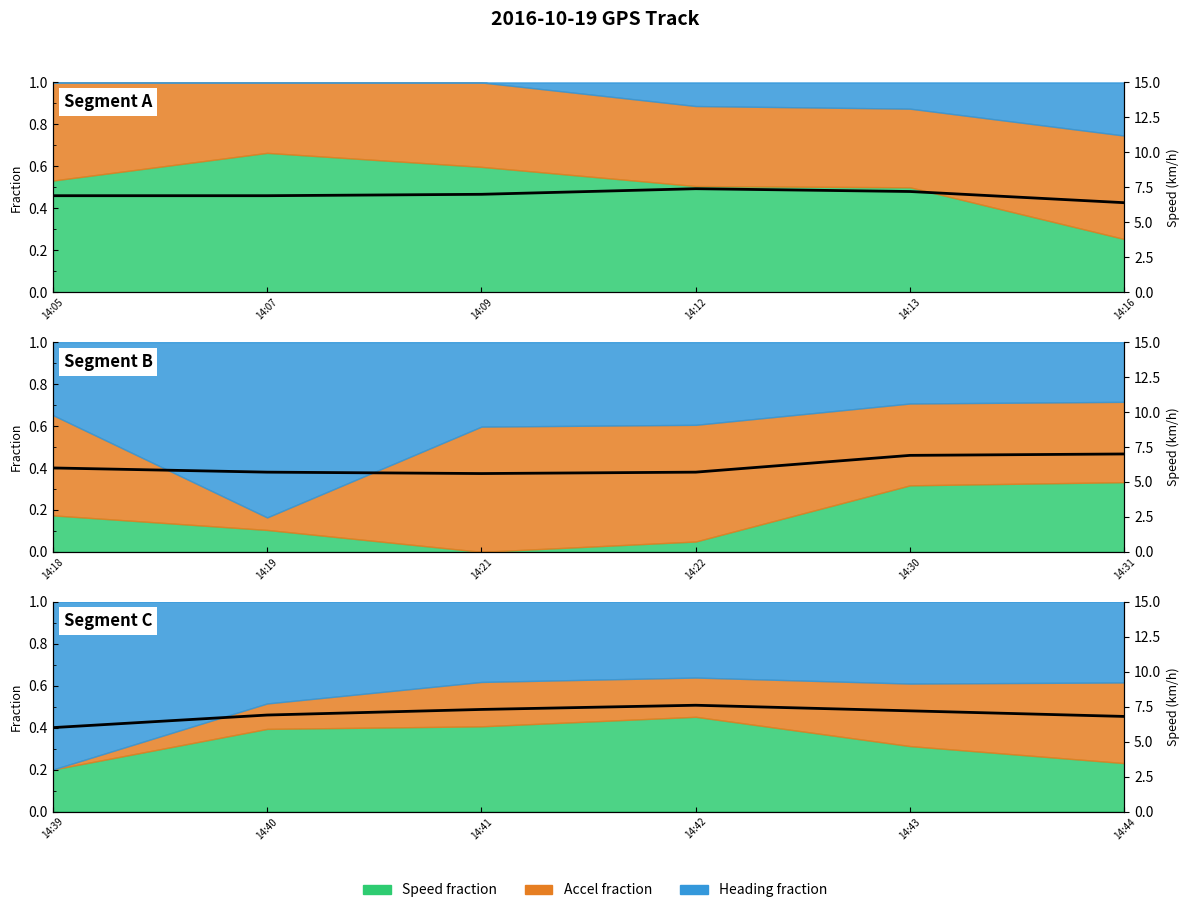

What is the value of the 1st point from the left?

6.0